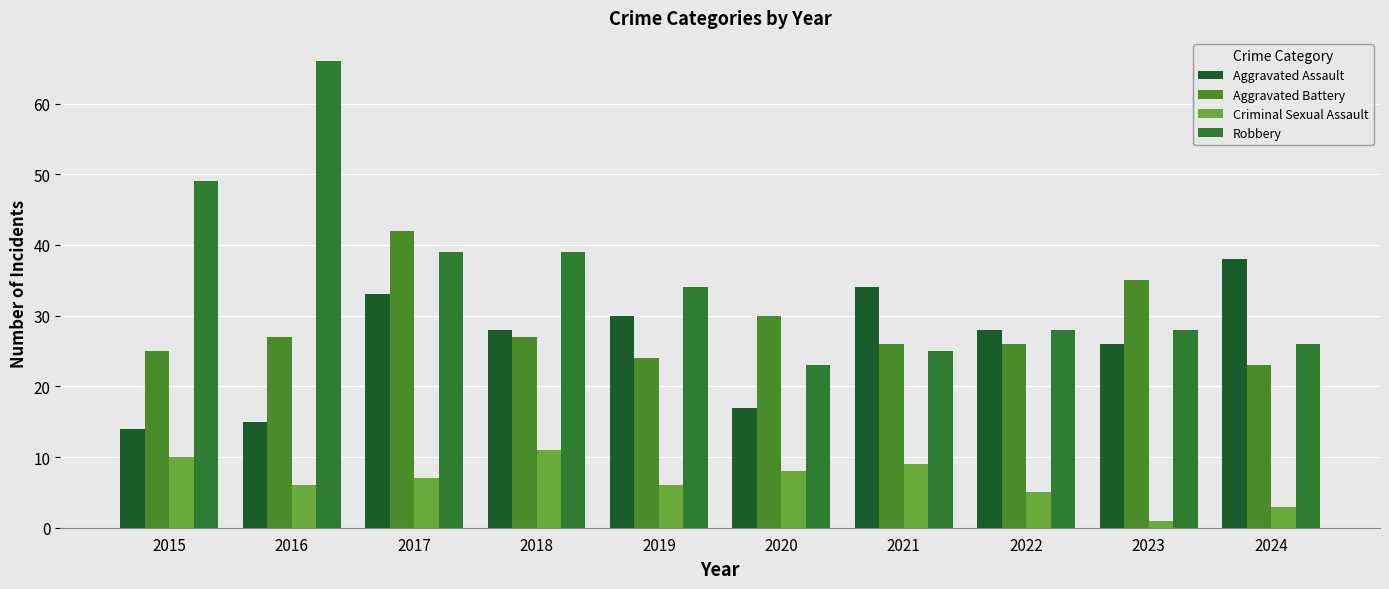

Reading left to right, transcribe all the data shown in this chart.

Aggravated Assault: 14	15	33	28	30	17	34	28	26	38
Aggravated Battery: 25	27	42	27	24	30	26	26	35	23
Criminal Sexual Assault: 10	6	7	11	6	8	9	5	1	3
Robbery: 49	66	39	39	34	23	25	28	28	26